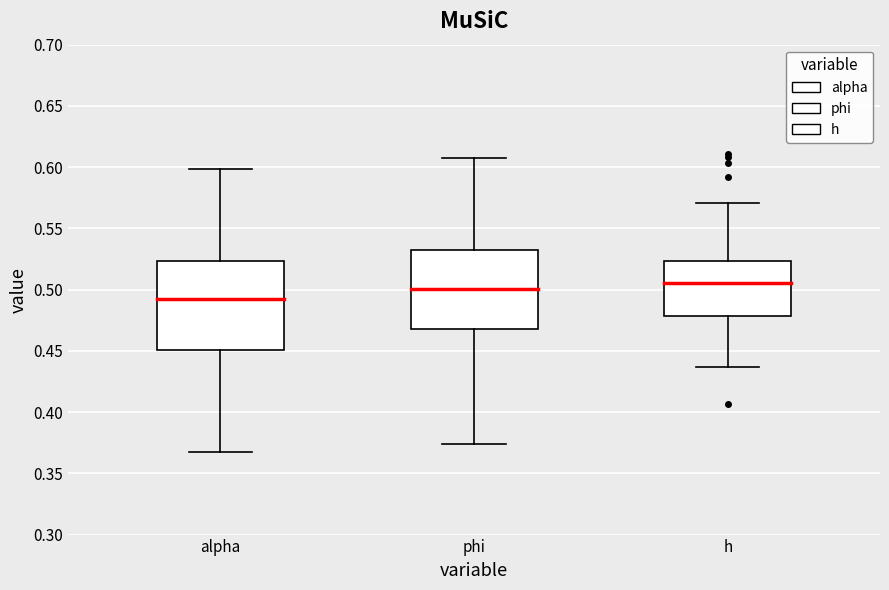

Which box's median line is the lowest?

alpha